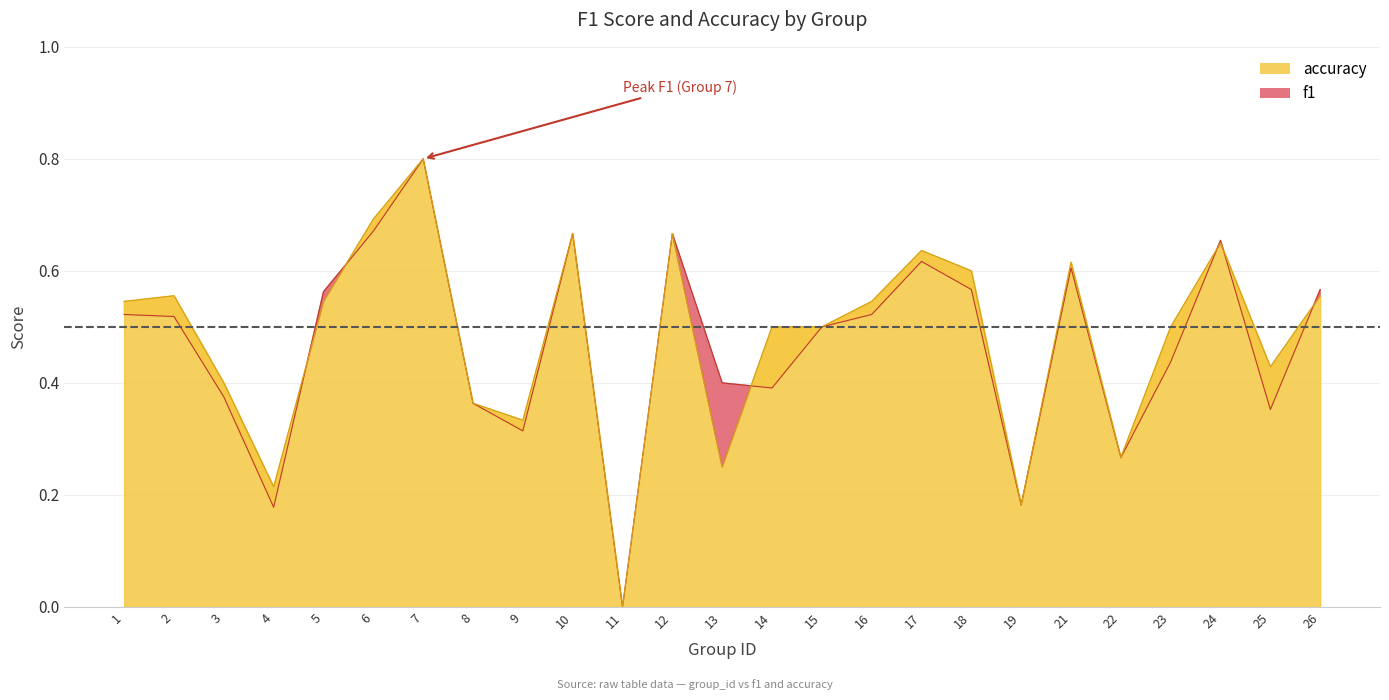

How many series are shown in this chart?

2